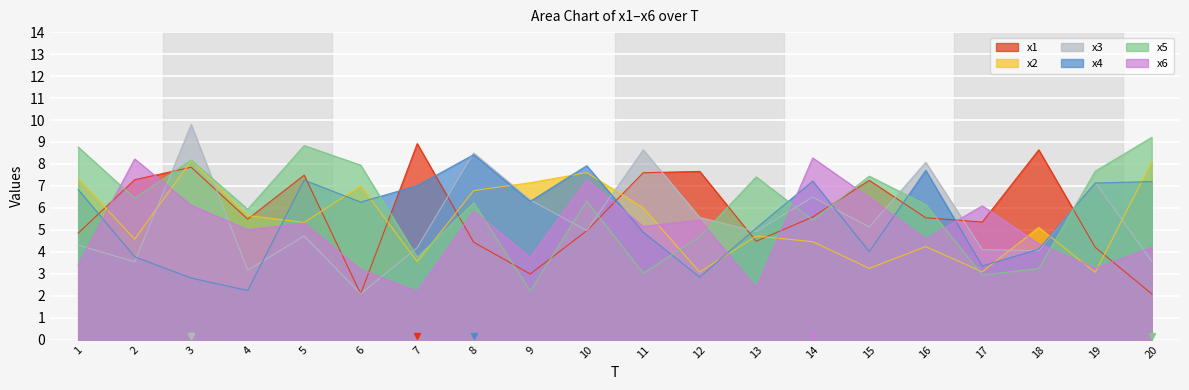

Reading left to right, what are all the values shown in this chart?

x1: 1=4.8	2=7.3	3=7.9	4=5.5	5=7.5	6=2.1	7=8.9	8=4.4	9=3.0	10=5.0	11=7.6	12=7.7	13=4.5	14=5.6	15=7.3	16=5.6	17=5.4	18=8.6	19=4.2	20=2.1
x2: 1=7.3	2=4.6	3=8.1	4=5.7	5=5.3	6=7.0	7=3.6	8=6.8	9=7.1	10=7.6	11=6.0	12=3.1	13=4.7	14=4.5	15=3.2	16=4.2	17=3.1	18=5.1	19=3.1	20=8.1
x3: 1=4.3	2=3.5	3=9.8	4=3.2	5=4.7	6=2.1	7=4.2	8=8.5	9=6.4	10=5.0	11=8.6	12=5.6	13=4.9	14=6.5	15=5.1	16=8.1	17=4.1	18=4.1	19=7.2	20=3.6
x4: 1=6.8	2=3.8	3=2.8	4=2.2	5=7.3	6=6.3	7=7.0	8=8.4	9=6.3	10=7.9	11=4.9	12=2.8	13=5.1	14=7.2	15=4.0	16=7.7	17=3.4	18=4.1	19=7.1	20=7.2
x5: 1=8.8	2=6.4	3=8.2	4=5.9	5=8.8	6=7.9	7=3.8	8=6.2	9=2.2	10=6.3	11=3.0	12=4.7	13=7.4	14=5.4	15=7.4	16=6.1	17=2.9	18=3.2	19=7.7	20=9.2
x6: 1=3.4	2=8.2	3=6.1	4=5.0	5=5.3	6=3.2	7=2.2	8=5.9	9=3.8	10=7.3	11=5.2	12=5.4	13=2.4	14=8.3	15=6.5	16=4.6	17=6.1	18=4.4	19=3.3	20=4.2